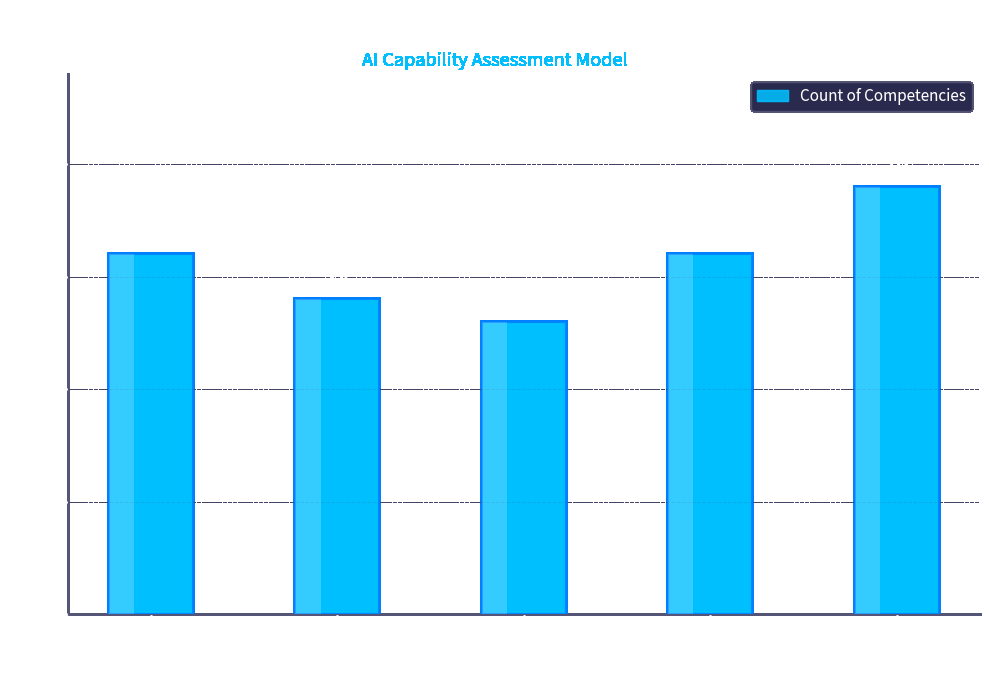

Are the bars horizontal?

No